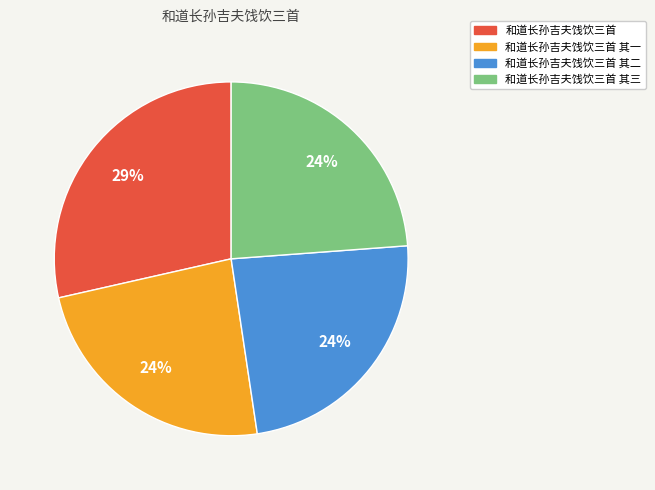

The 和道长孙吉夫饯饮三首 其一 slice represents 24% of the pie. True or false?

True